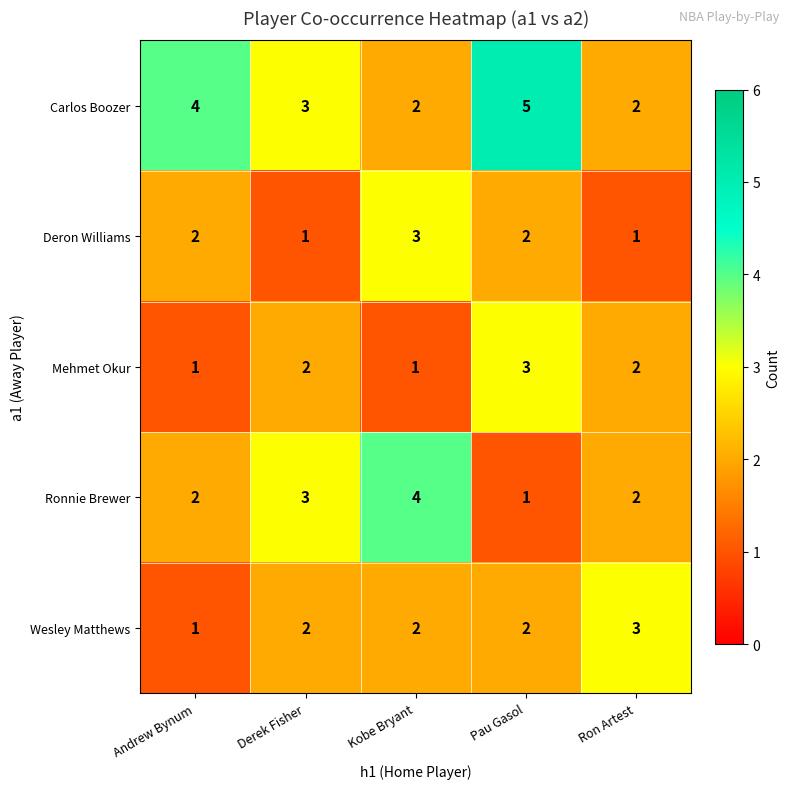

What is the sum of all Mehmet Okur values?

9